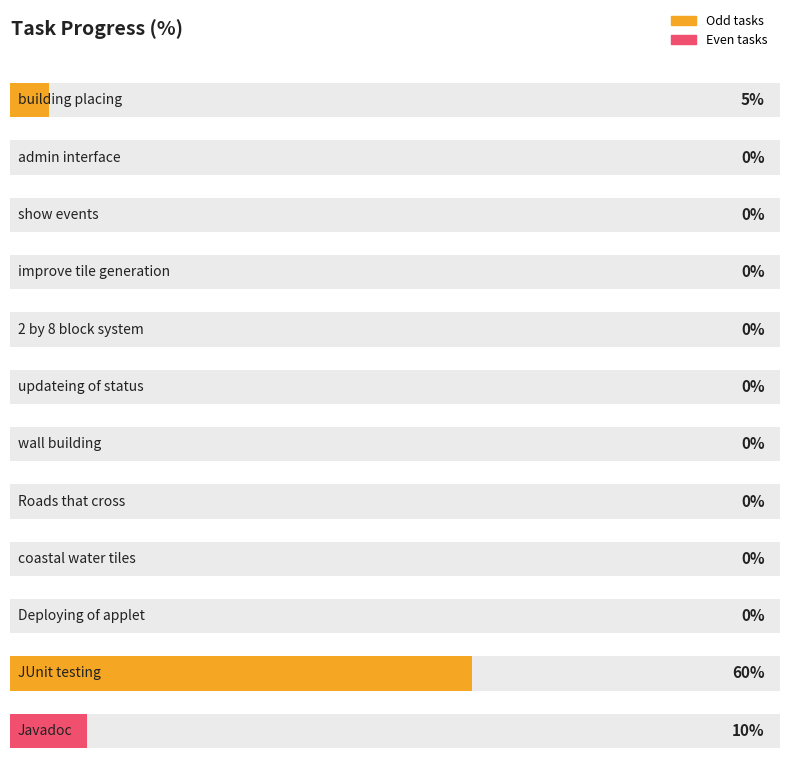

What is the difference between the second highest and second lowest values?

10